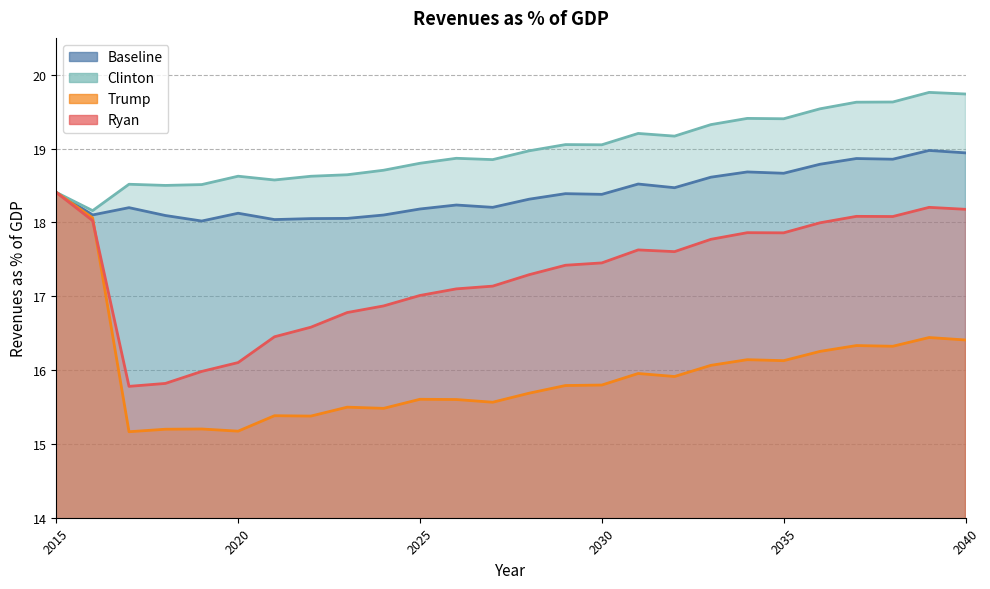

Which series ends up on top after the final intersection of Ryan and Trump?

Ryan